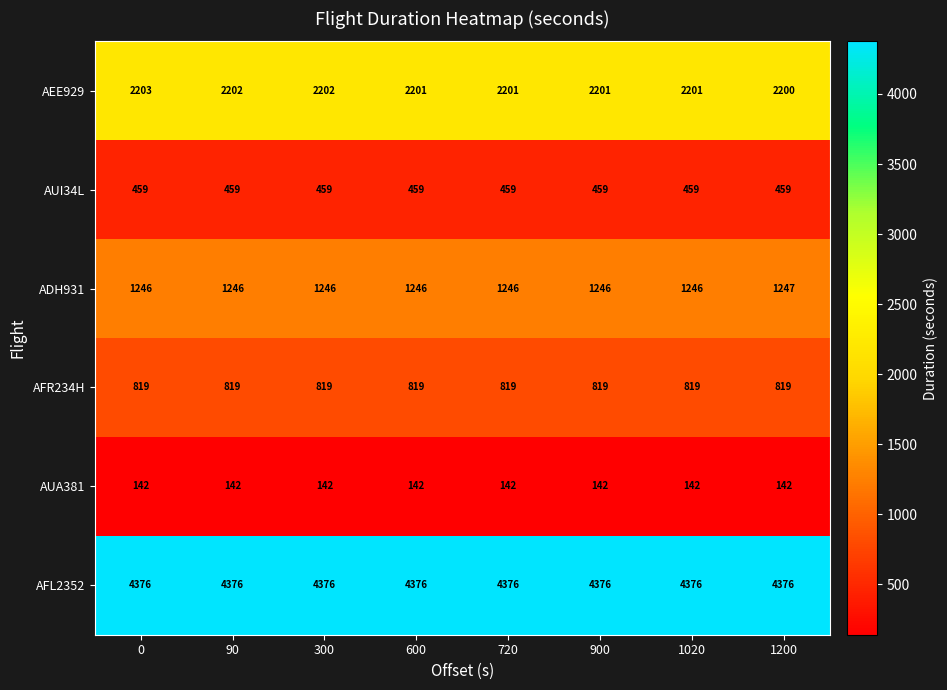

What is the sum of all AFR234H values?

6552